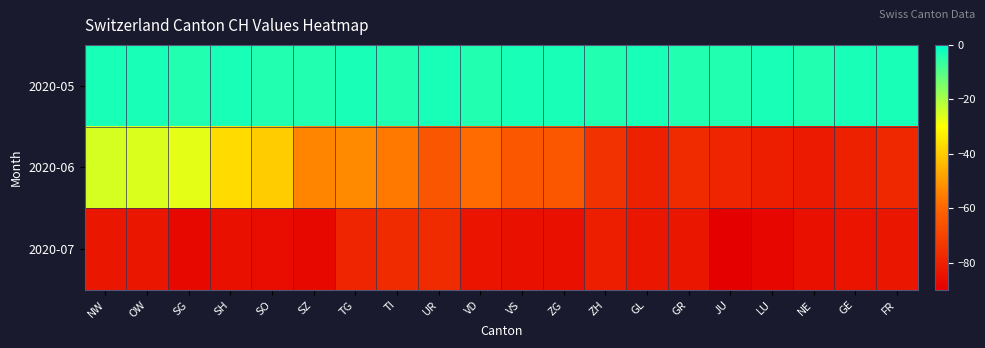

Which label corresponds to the largest value in the chart?

NW